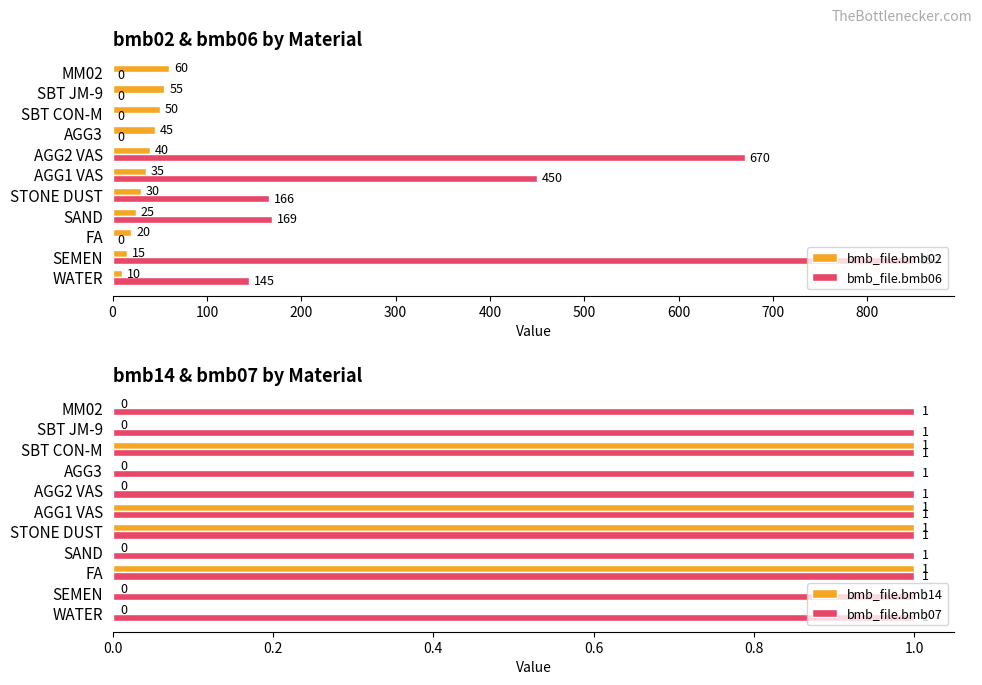

What is the sum of all bmb_file.bmb02 values?

385